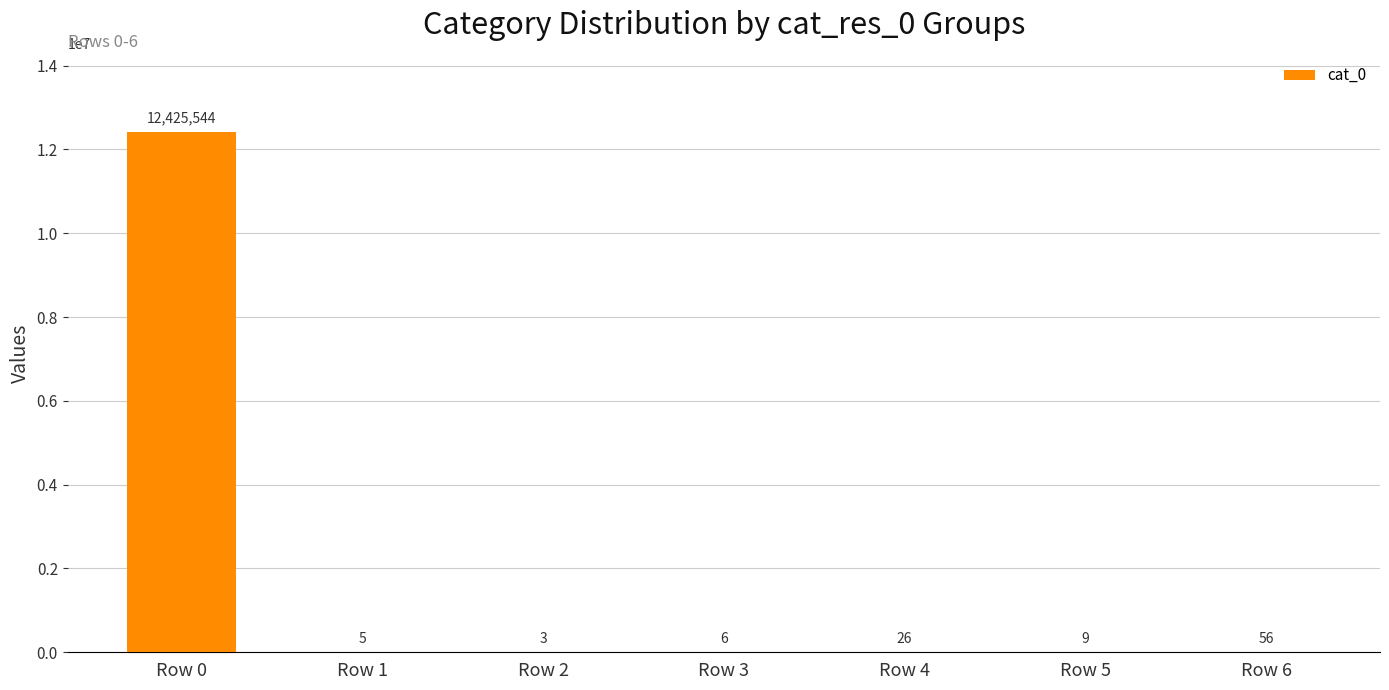

Reading left to right, what are all the values shown in this chart?

12425544	5	3	6	26	9	56